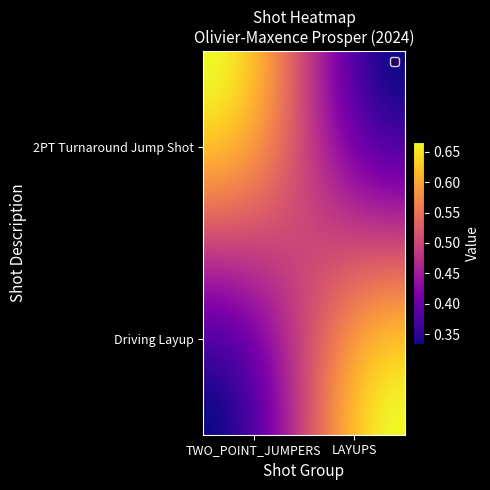

How many data points does each series have?

2